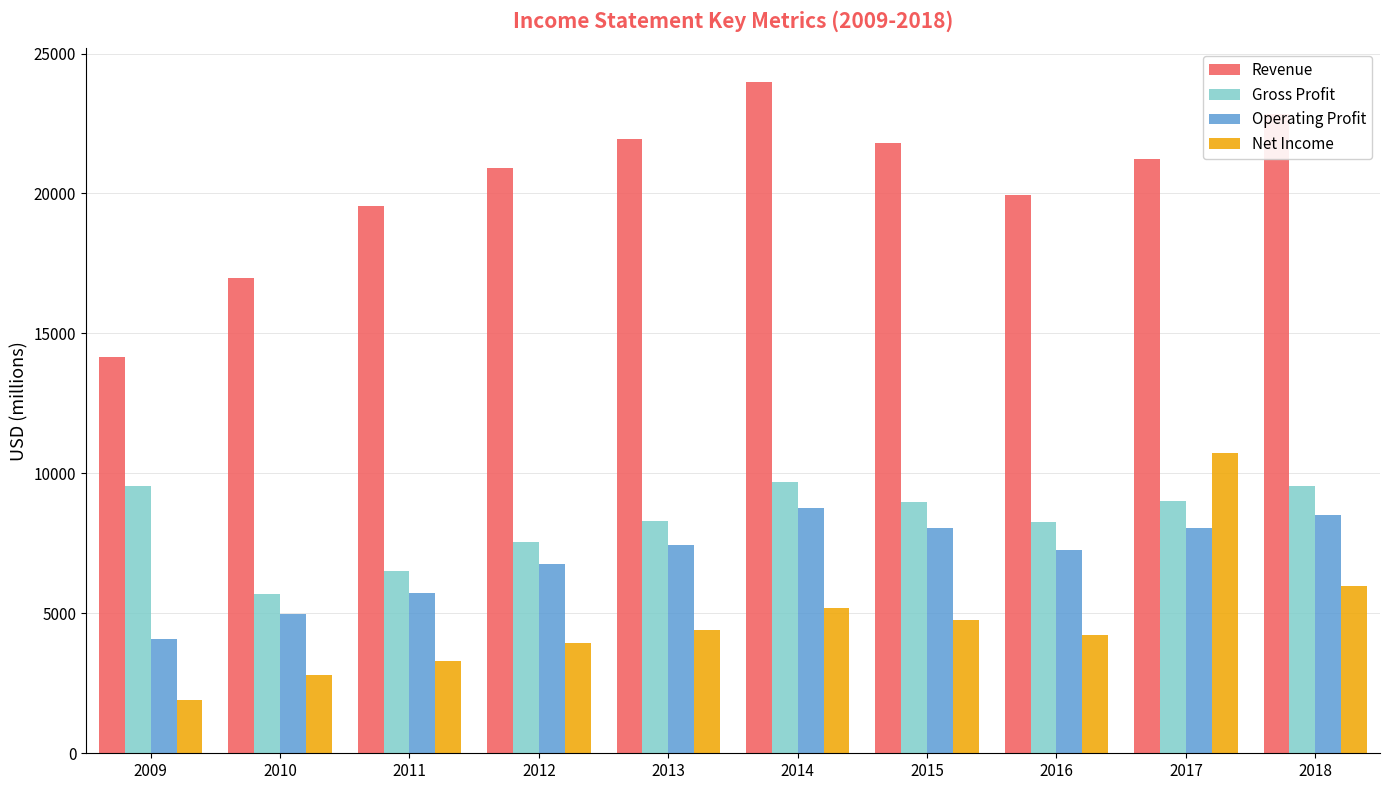

At which label is Net Income closest to 6301?

2018